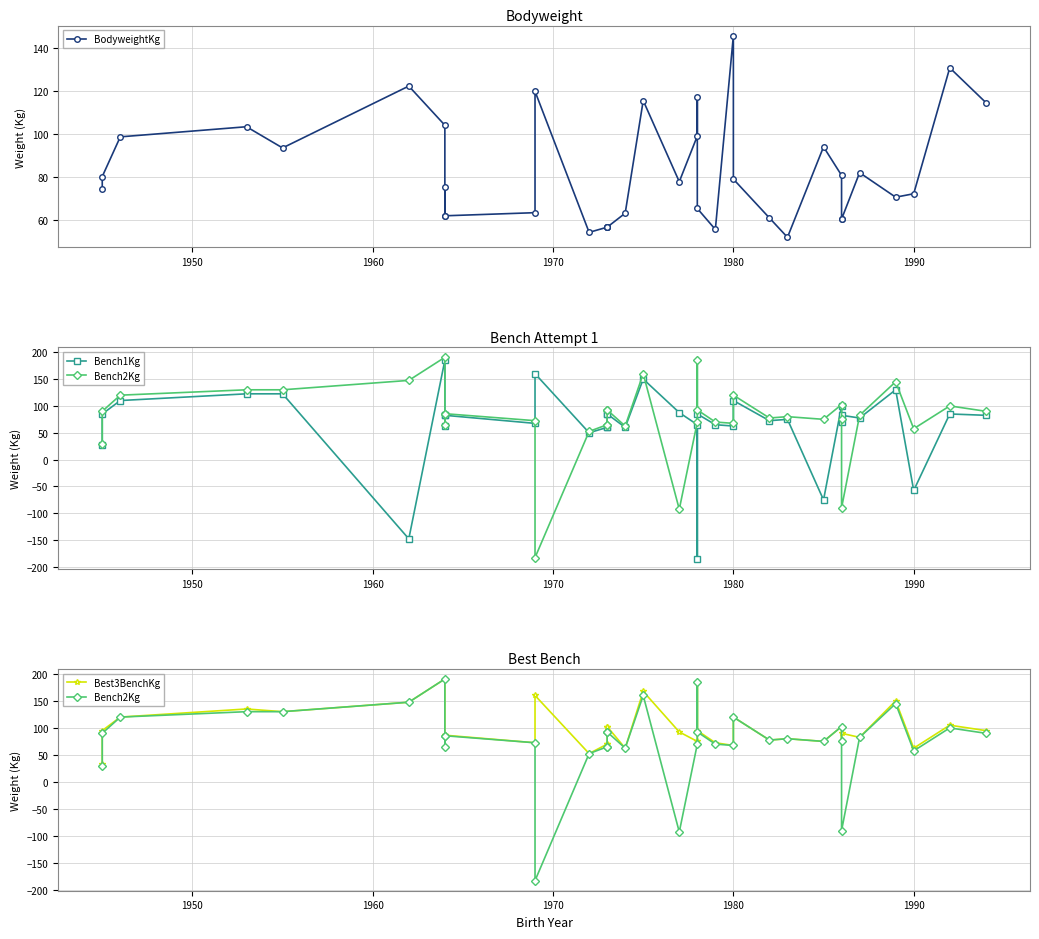

How many series are shown in this chart?

4